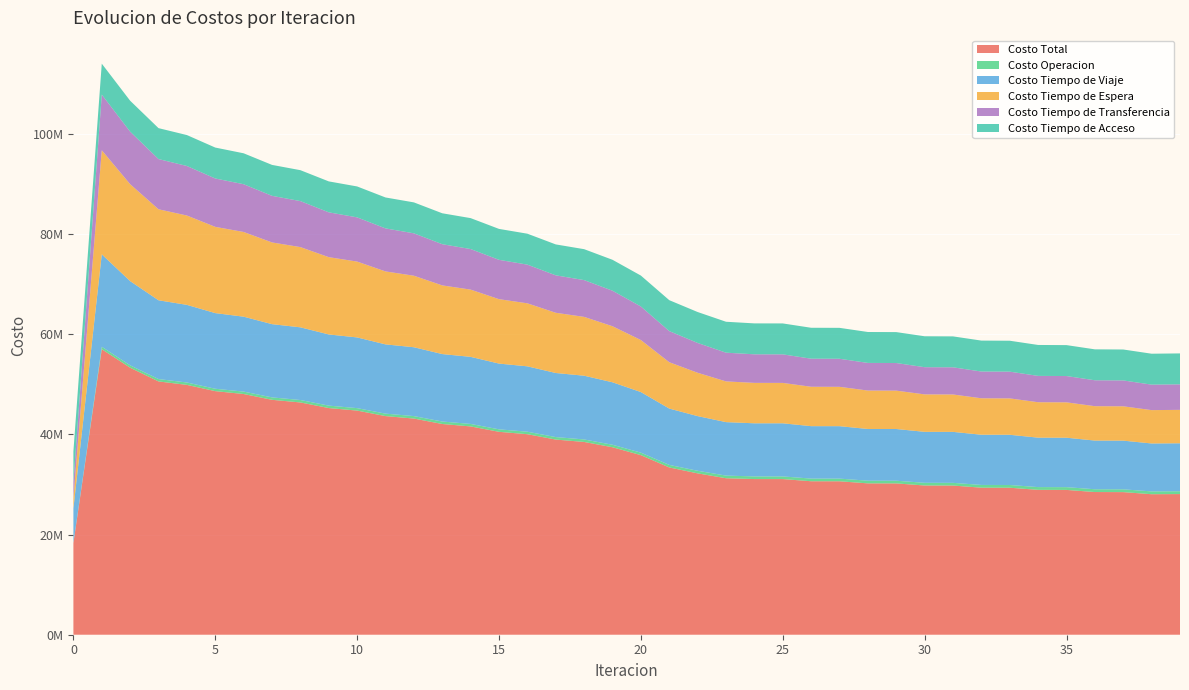

Reading left to right, extract all data points from this chart.

Costo Total: 18314101.3	57035423.1	53333940.1	50595780.3	49904933.5	48656246.8	48083582.6	46924286.4	46397430.2	45276705.5	44772222.9	43671414.3	43179685.7	42092508.4	41608625.7	40531852.4	40052621.5	38982779.5	38507327.7	37446338.3	35870140.6	33413727.4	32230419.2	31258656.8	31095299.4	31090929.7	30657832.7	30650048.0	30235051.2	30224847.3	29808944.6	29796850.2	29376400.1	29362870.8	28939875.3	28925270.2	28502475.0	28487005.0	28066519.0	28096648.4
Costo Operacion: 0.0	481431.4	477101.0	475456.2	477742.0	479275.3	481877.6	483550.2	486063.6	487592.3	489880.7	491160.6	493162.0	494143.5	495824.9	496481.2	497823.1	498138.6	499128.5	499094.0	500031.0	510050.1	518124.9	527141.7	527732.5	528466.1	531857.6	532499.5	535803.0	536356.9	539988.9	540451.8	544602.8	544970.4	549743.0	550012.4	555480.4	555652.2	561879.5	561800.5
Costo Tiempo de Viaje: 6898275.9	18468639.7	16822493.3	15734849.1	15507179.8	15108056.1	14964029.2	14629209.1	14519559.4	14214510.8	14122307.6	13833357.1	13751530.4	13474362.0	13399191.5	13131449.0	13060352.6	12798949.4	12731386.2	12478379.8	12101161.3	11250180.8	10919380.9	10681083.9	10609314.7	10613487.5	10471708.4	10474972.1	10327597.9	10330349.2	10178944.9	10181300.7	10027817.7	10029754.1	9875852.8	9877332.5	9724487.0	9725621.5	9575014.2	9582396.1
Costo Tiempo de Espera: 2078290.1	20782901.3	19361457.4	18176987.0	17846622.5	17227482.2	16920528.5	16323365.2	16026385.4	15441034.2	15150008.7	14572912.2	14286154.1	13715672.5	13432355.4	12867650.2	12587354.4	12028018.2	11750559.8	11196473.2	10391450.7	9256666.6	8657105.9	8134610.3	8073287.7	8067337.1	7867723.3	7860077.8	7674679.9	7665734.7	7479773.6	7469853.2	7279786.4	7269260.5	7075751.9	7064921.1	6869198.4	6858148.4	6661109.3	6677189.7
Costo Tiempo de Transferencia: 3160532.4	11125447.9	10495885.6	10031485.2	9896386.3	9664430.4	9540144.4	9311159.1	9188418.9	8956565.3	8833023.1	8596981.6	8471836.4	8231327.6	8104251.0	7859269.2	7730088.6	7480670.4	7349250.3	7095388.4	6700494.9	6219827.1	5958804.7	5738818.1	5707961.7	5704636.2	5609540.7	5605495.8	5519967.6	5515403.7	5433234.3	5428241.7	5347190.5	5341883.0	5261524.8	5256001.4	5176306.4	5170580.1	5091513.1	5098259.3
Costo Tiempo de Acceso: 6177002.8	6177002.8	6177002.8	6177002.8	6177002.8	6177002.8	6177002.8	6177002.8	6177002.8	6177002.8	6177002.8	6177002.8	6177002.8	6177002.8	6177002.8	6177002.8	6177002.8	6177002.8	6177002.8	6177002.8	6177002.8	6177002.8	6177002.8	6177002.8	6177002.8	6177002.8	6177002.8	6177002.8	6177002.8	6177002.8	6177002.8	6177002.8	6177002.8	6177002.8	6177002.8	6177002.8	6177002.8	6177002.8	6177002.8	6177002.8